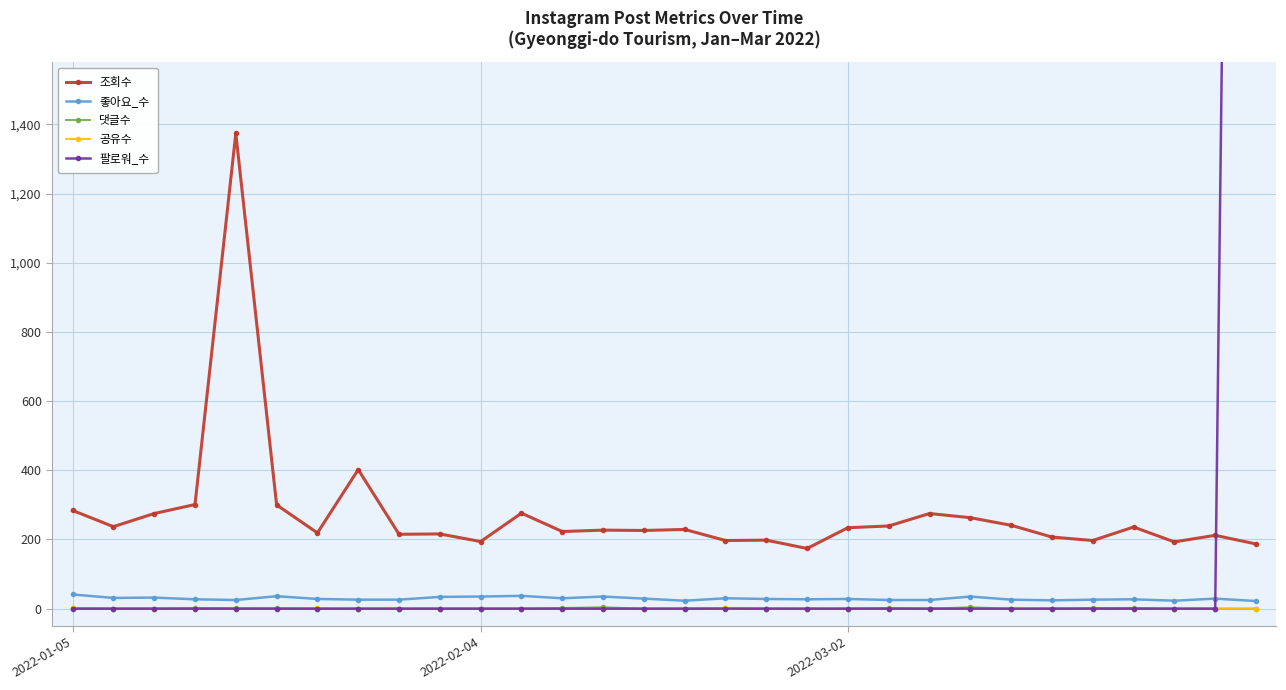

Does the chart have visible grid lines?

Yes